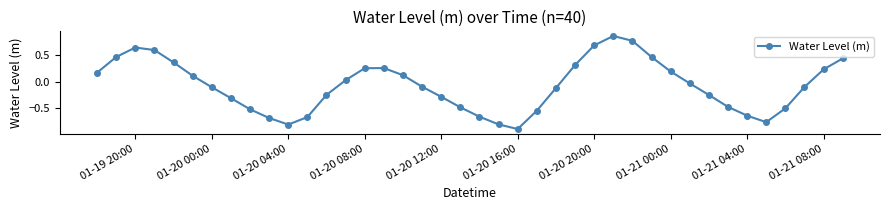

True or false: there are more than 1 points higher than both neighbors.

True